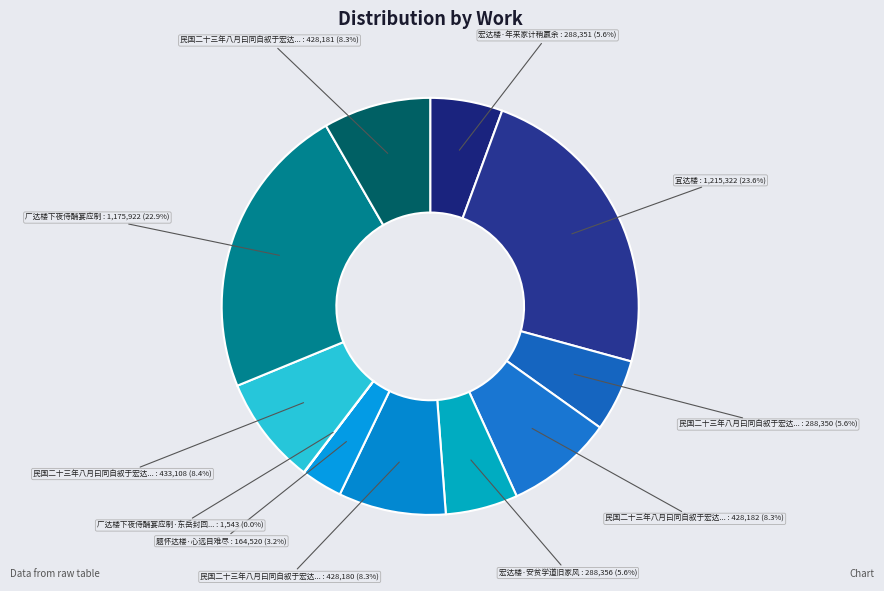

What is the smallest slice in the pie chart?

广达楼下夜侍酺宴应制·东岳封回宴洛京